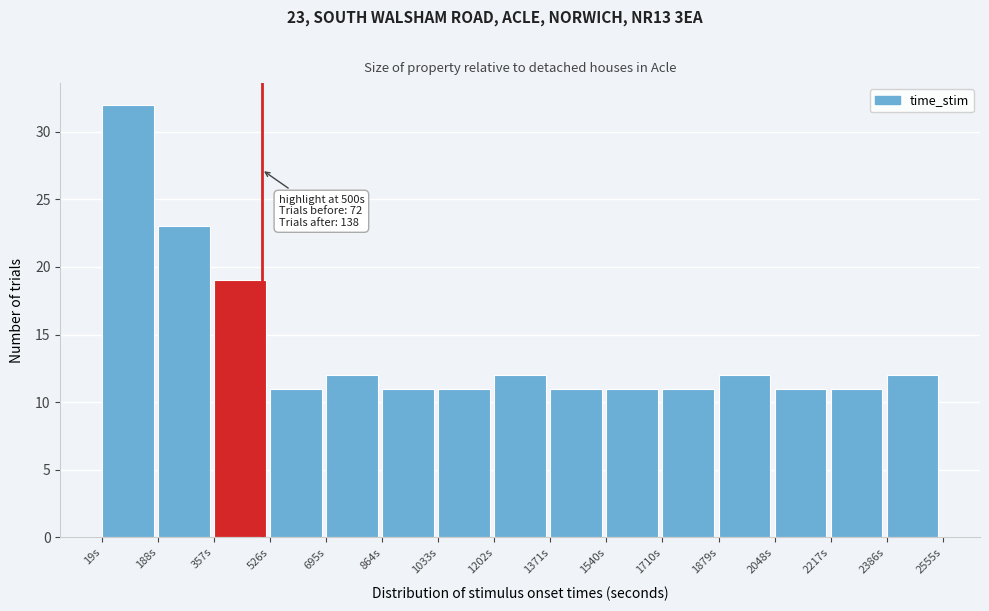

Over which range of the x-axis is the bar tallest?

20 to 180